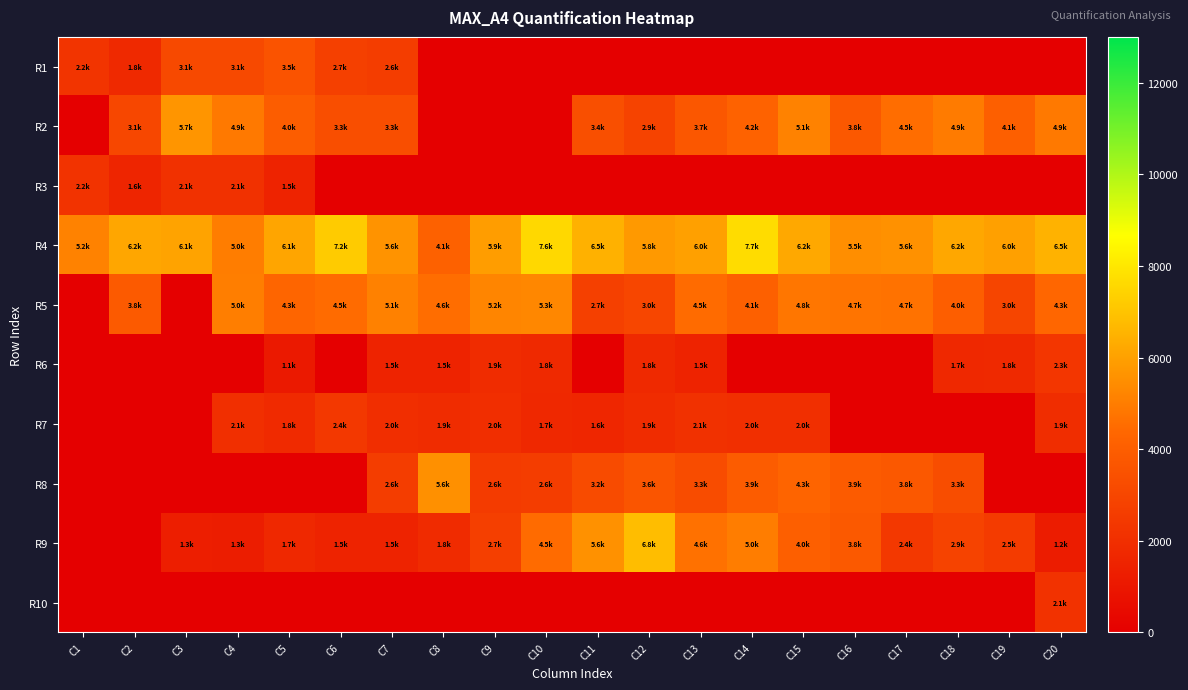

Between C6 and C4, which is larger?

C4